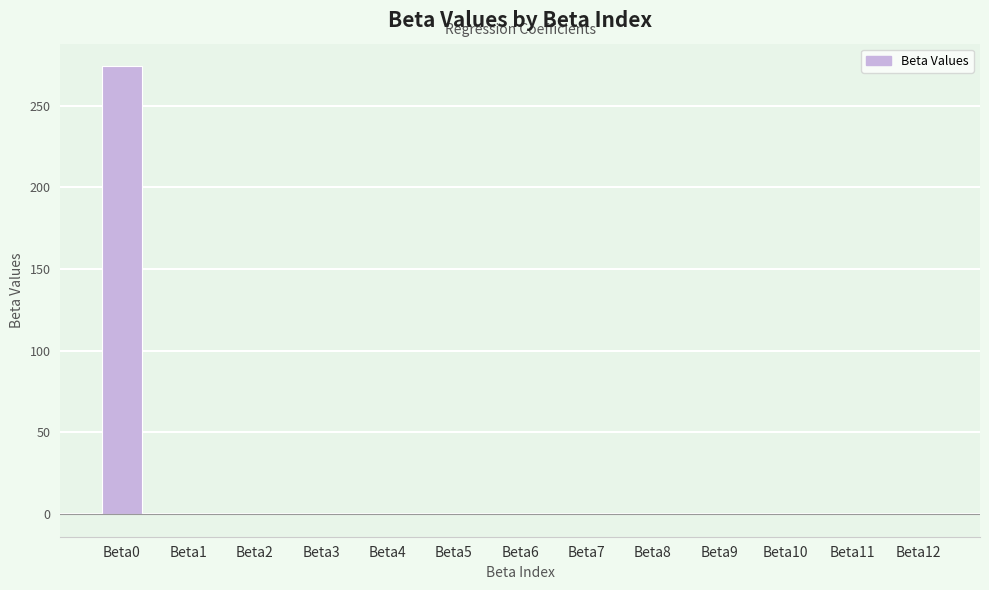

What is the sum of all values?

274.2